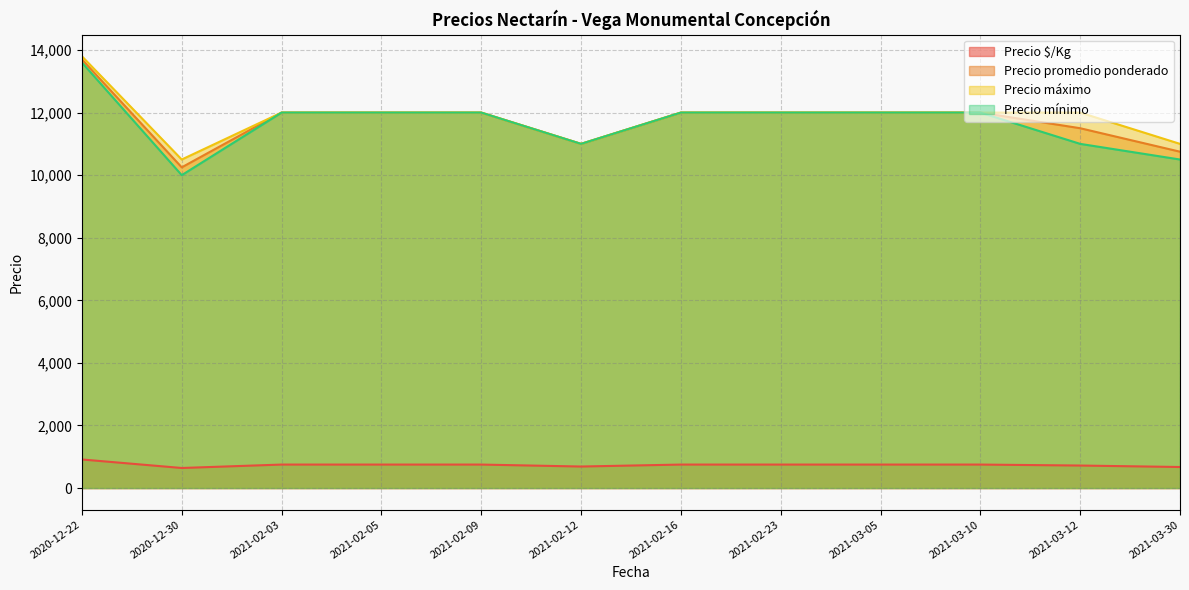

How many lines are shown in the chart?

4